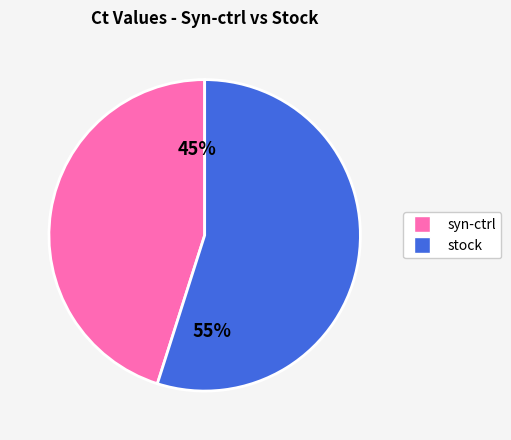

Is there any slice that represents more than half of the pie?

Yes